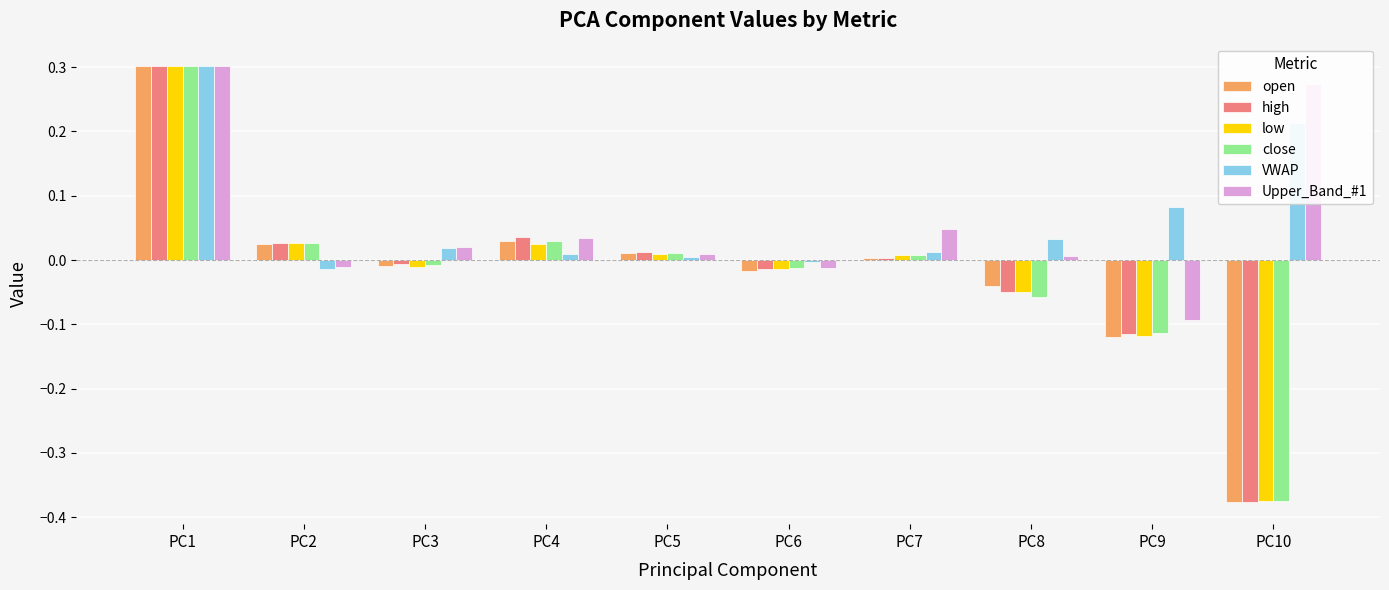

What is the sum of all low values?

-0.2